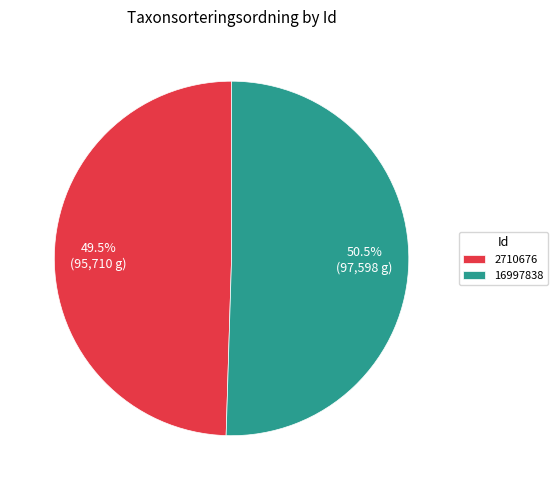

Rank the categories by value from lowest to highest.

2710676, 16997838